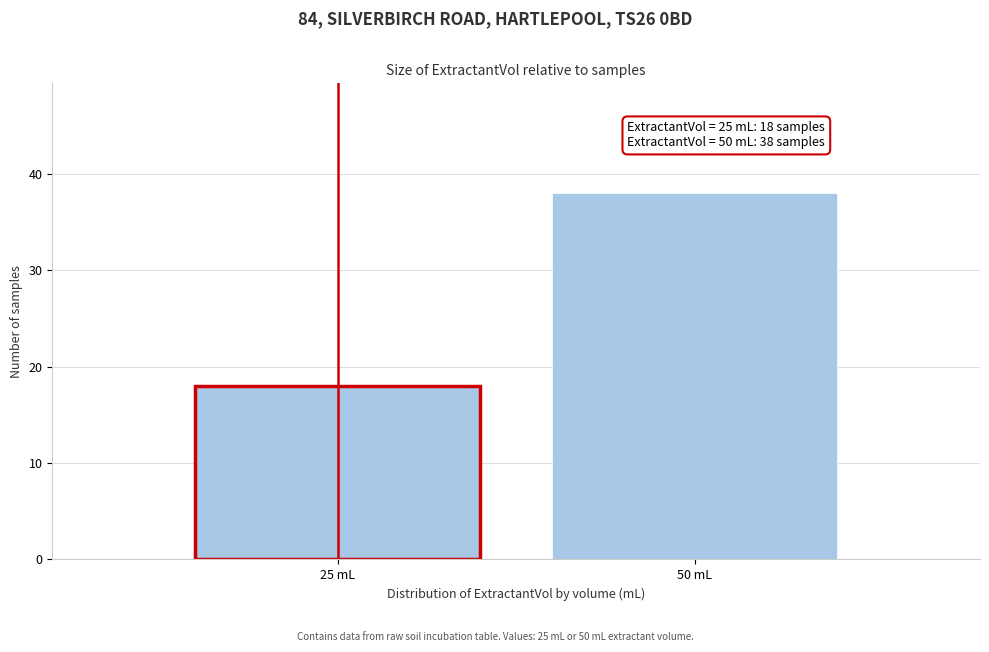

Reading left to right, transcribe all the data shown in this chart.

18	38